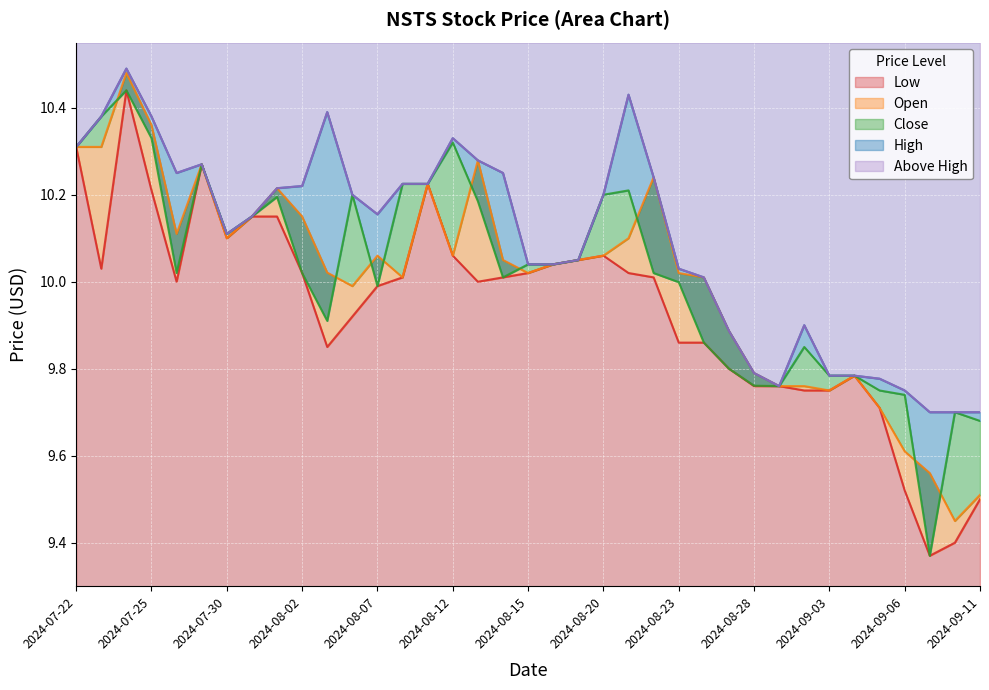

At which label does Open first exceed 10?

2024-07-22